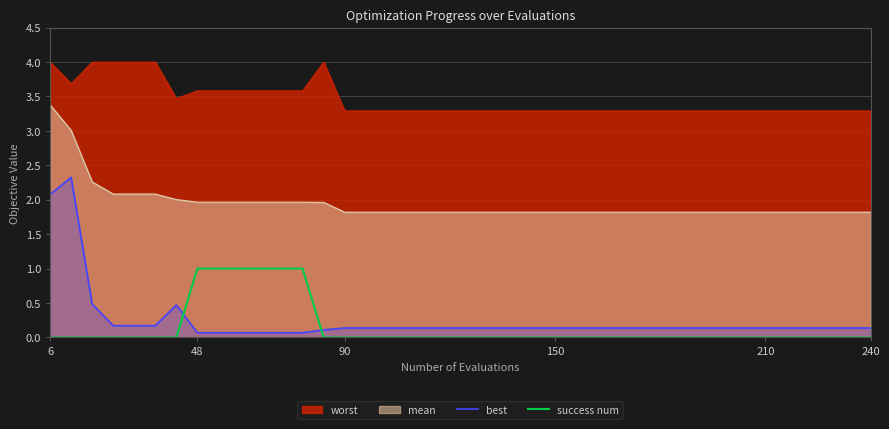

How many lines are shown in the chart?

4